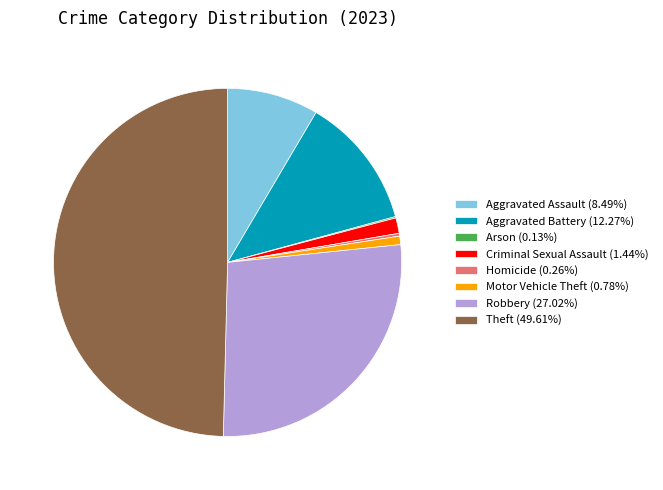

Which slice is the largest?

Theft